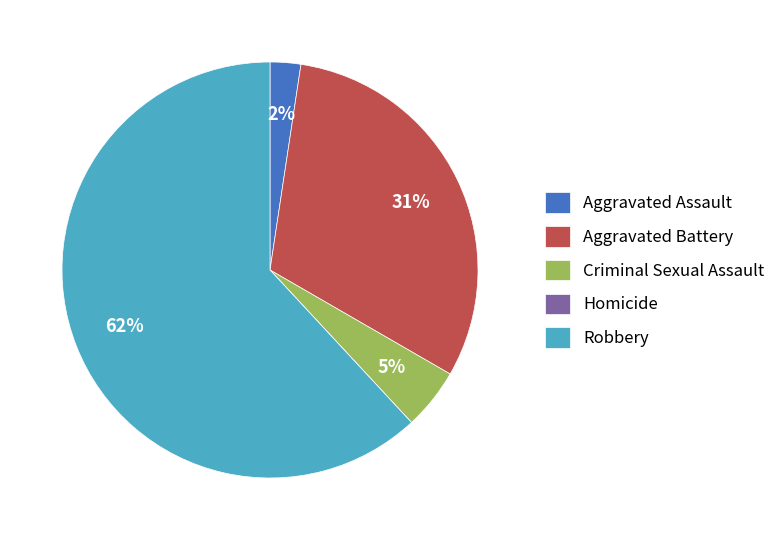

Which category has the biggest portion of the pie?

Robbery